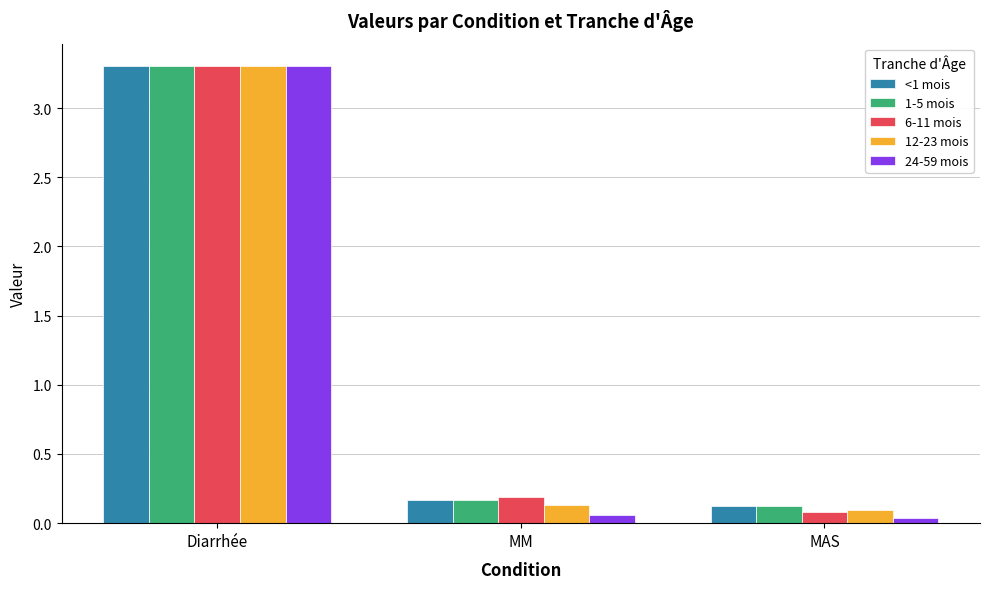

Which category has the highest value in the <1 mois series?

Diarrhée